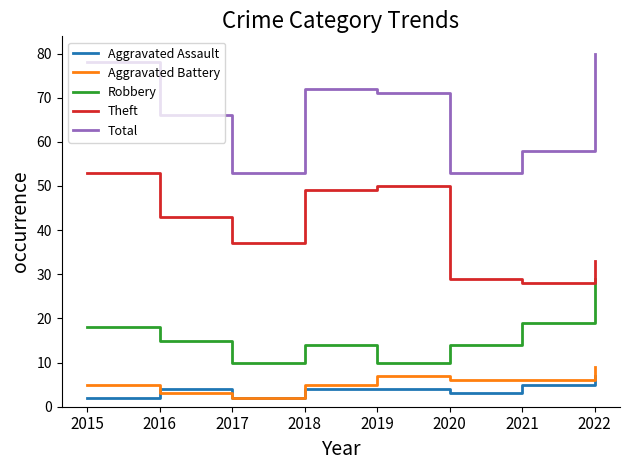

What is the spread (max minus min) of values at 2019?

67